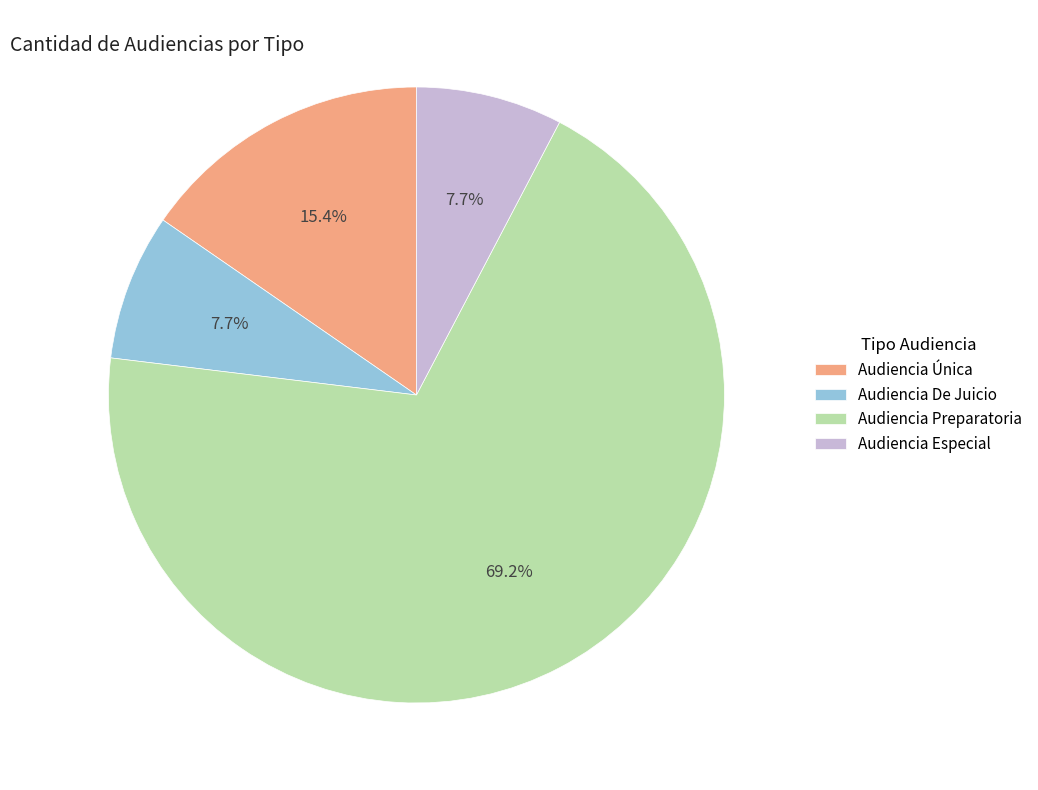

What percentage is the Audiencia Especial slice, to the nearest percent?

8%